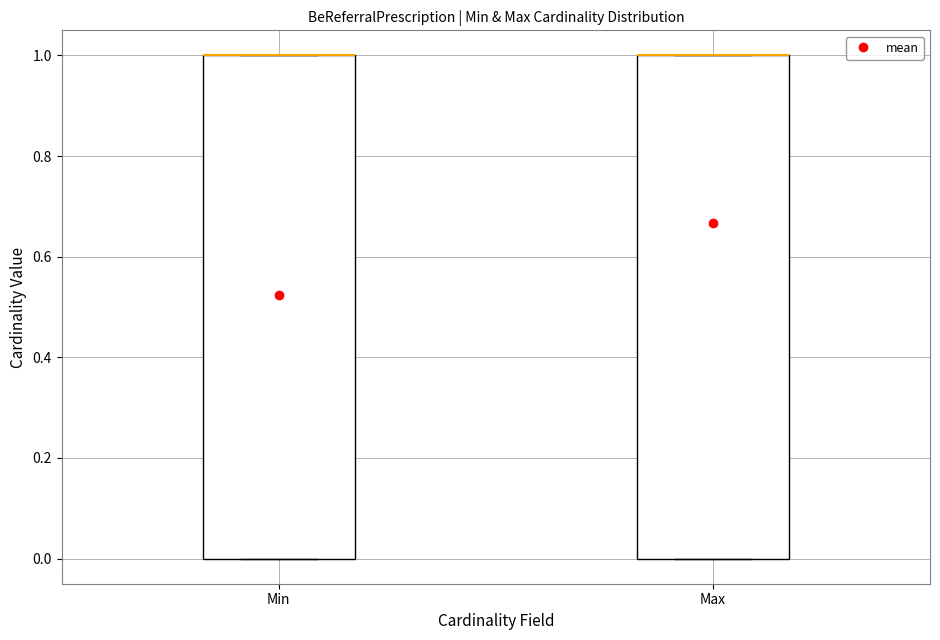

Reading left to right, read every box against the y-axis: the position of its median line, the range the box covers, and the ends of its whiskers. The values are not printed on the chart, so give them approximately, as read against the axis.

Min: median 1 (drawn on the box's upper edge), box 0 to 1, whiskers 0 to 1
Max: median 1 (drawn on the box's upper edge), box 0 to 1, whiskers 0 to 1